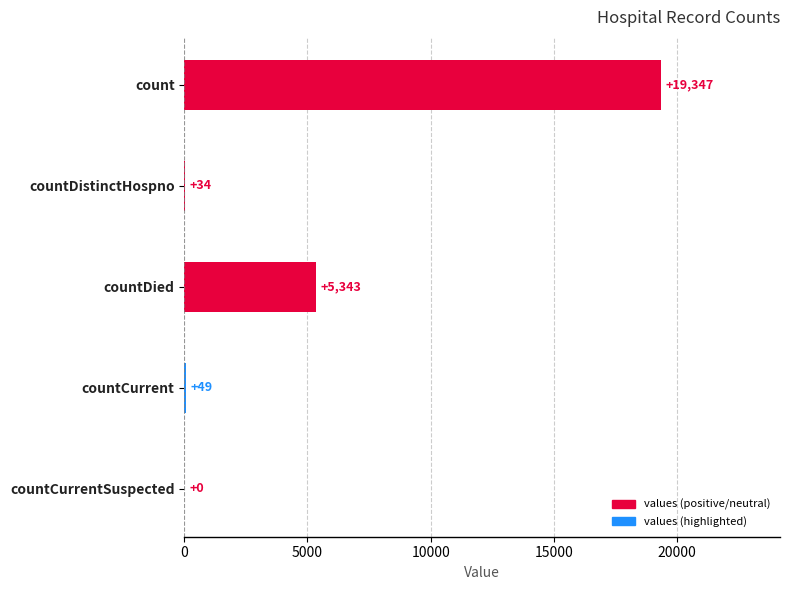

What is the change in value from count to countDistinctHospno?

-19313